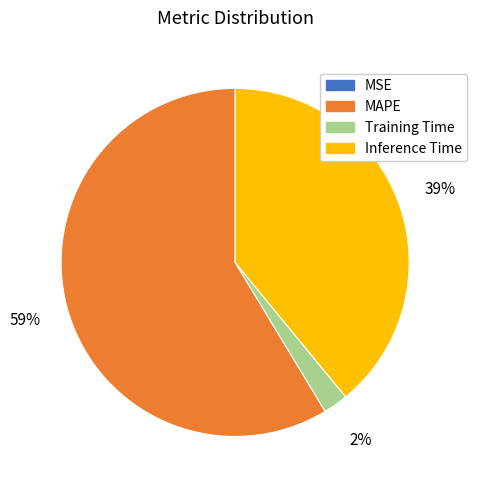

To the nearest percent, what portion does MAPE represent?

59%